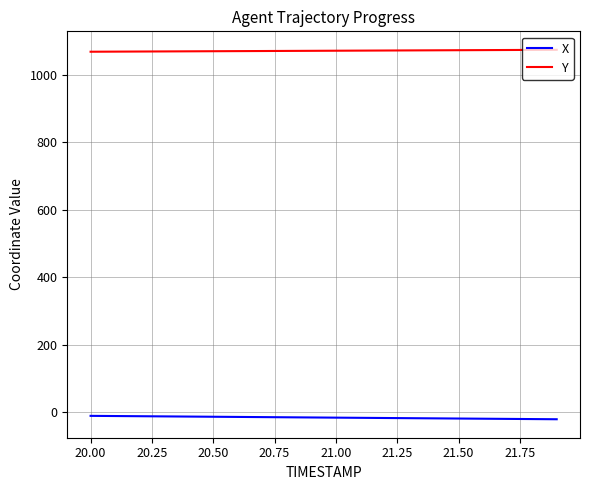

True or false: X and Y intersect in this chart.

False